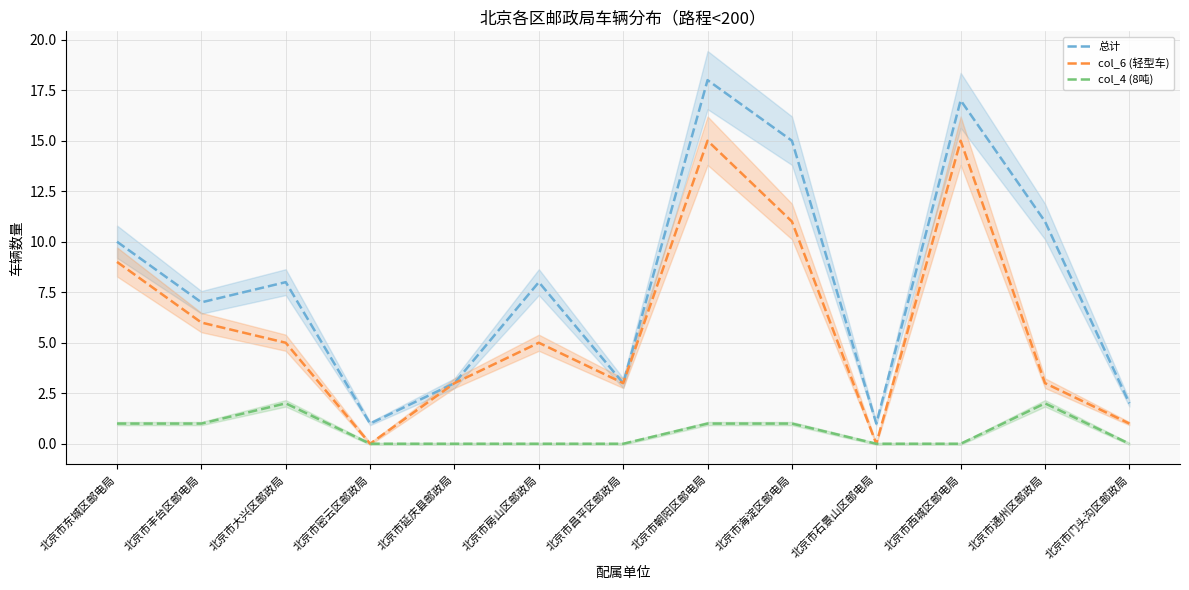

Reading left to right, extract all data points from this chart.

总计: 10	7	8	1	3	8	3	18	15	1	17	11	2
col_6 (轻型车): 9	6	5	0	3	5	3	15	11	0	15	3	1
col_4 (8吨): 1	1	2	0	0	0	0	1	1	0	0	2	0